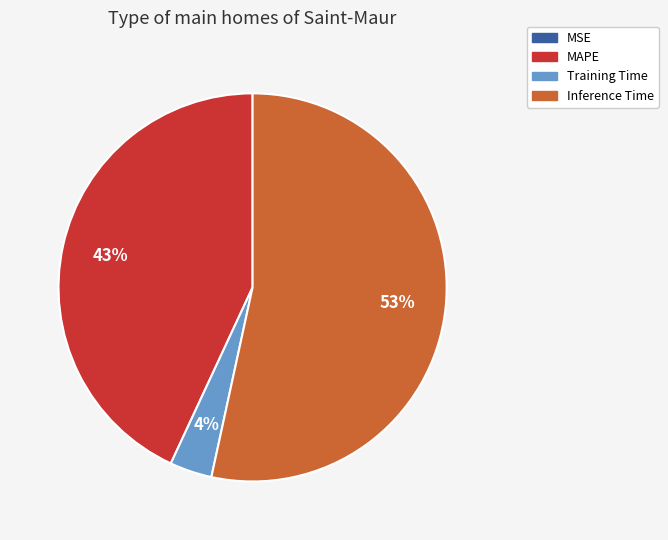

To the nearest percent, what is the difference between the largest and smallest slice percentages?

53%